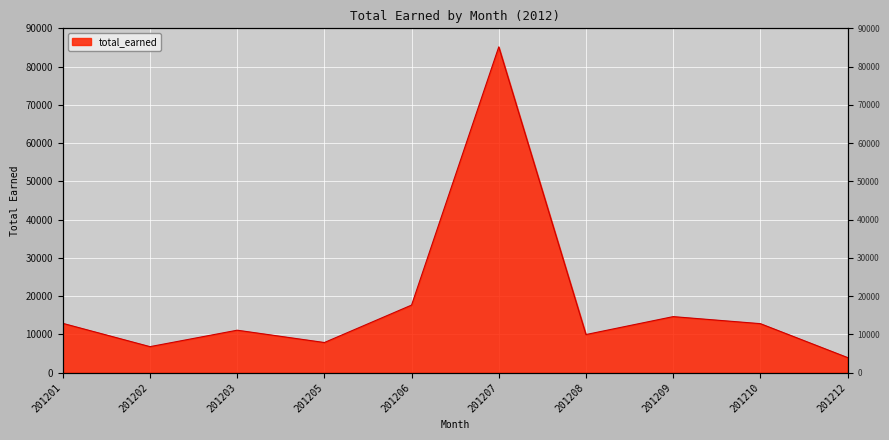

Between 201201 and 201207, which is larger?

201207